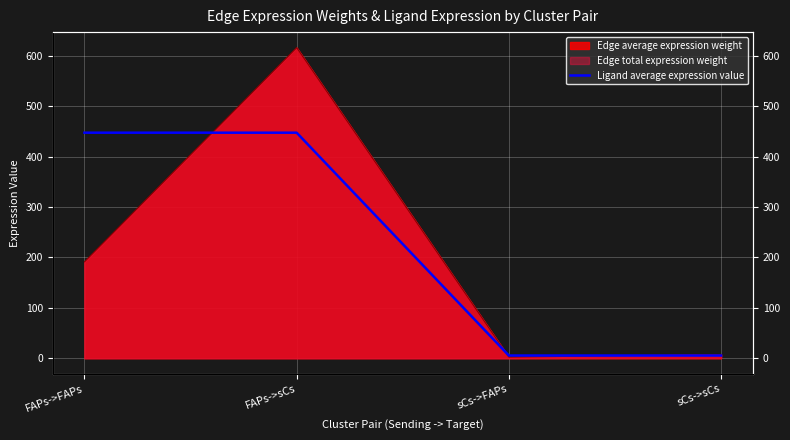

Which has a higher value, sCs->FAPs or FAPs->FAPs?

FAPs->FAPs